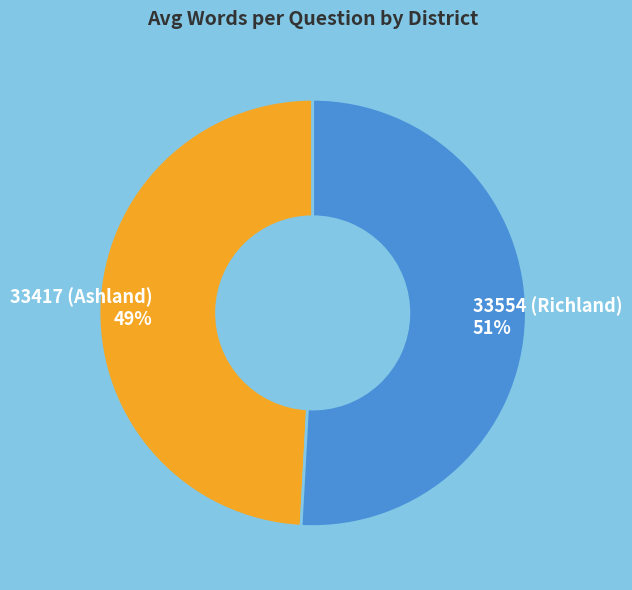

Approximately how many times larger is the value at 33554 (Richland) compared to 33417 (Ashland)?

1.0